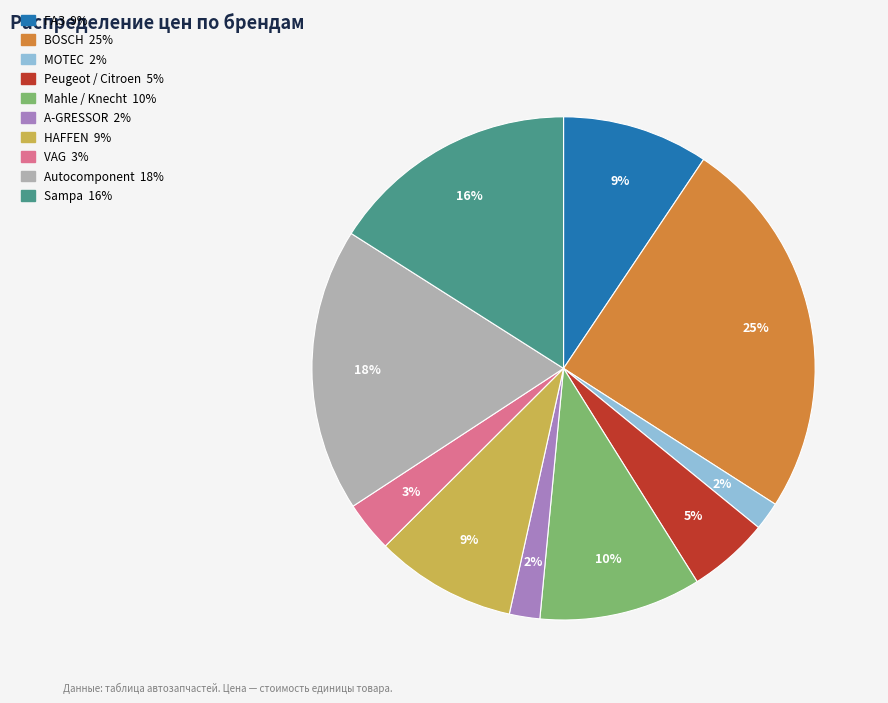

How many segments does this pie chart have?

10